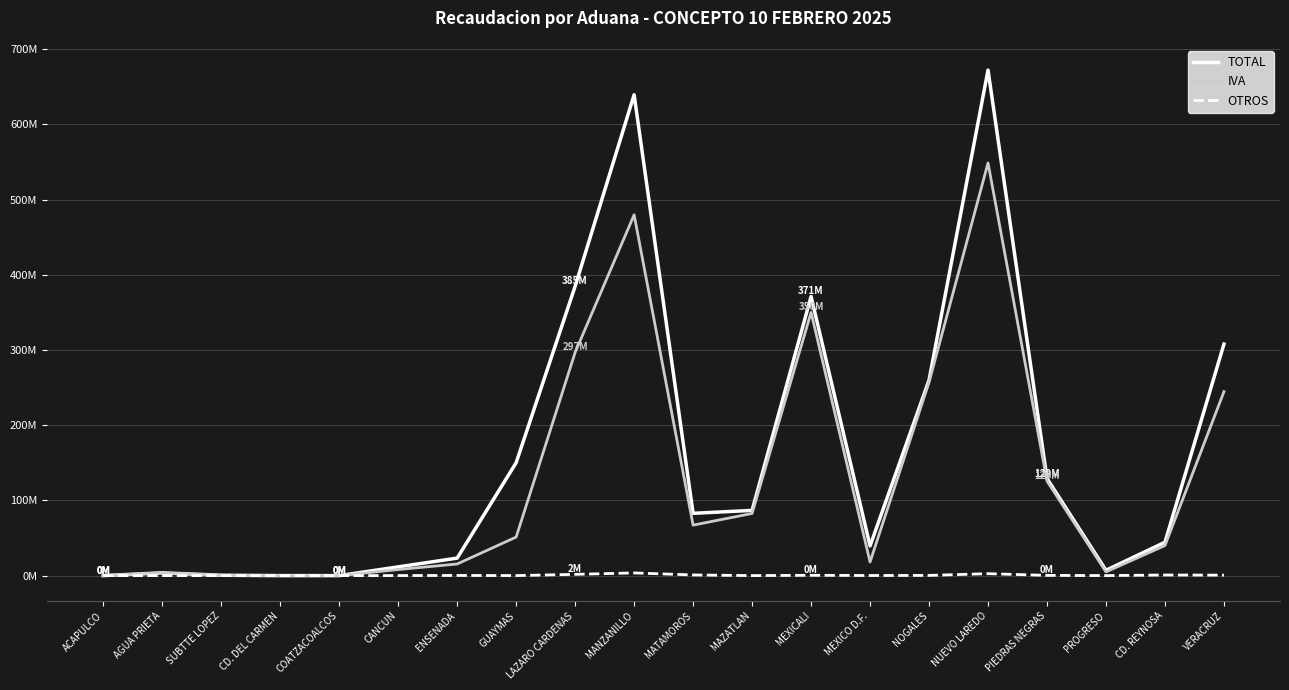

True or false: TOTAL and IVA intersect in this chart.

False